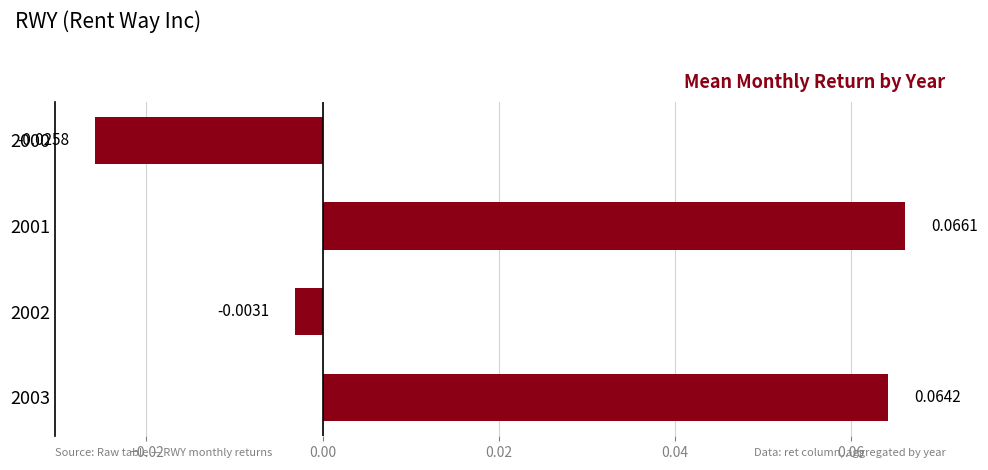

At which category does the chart reach its minimum across all series?

2000